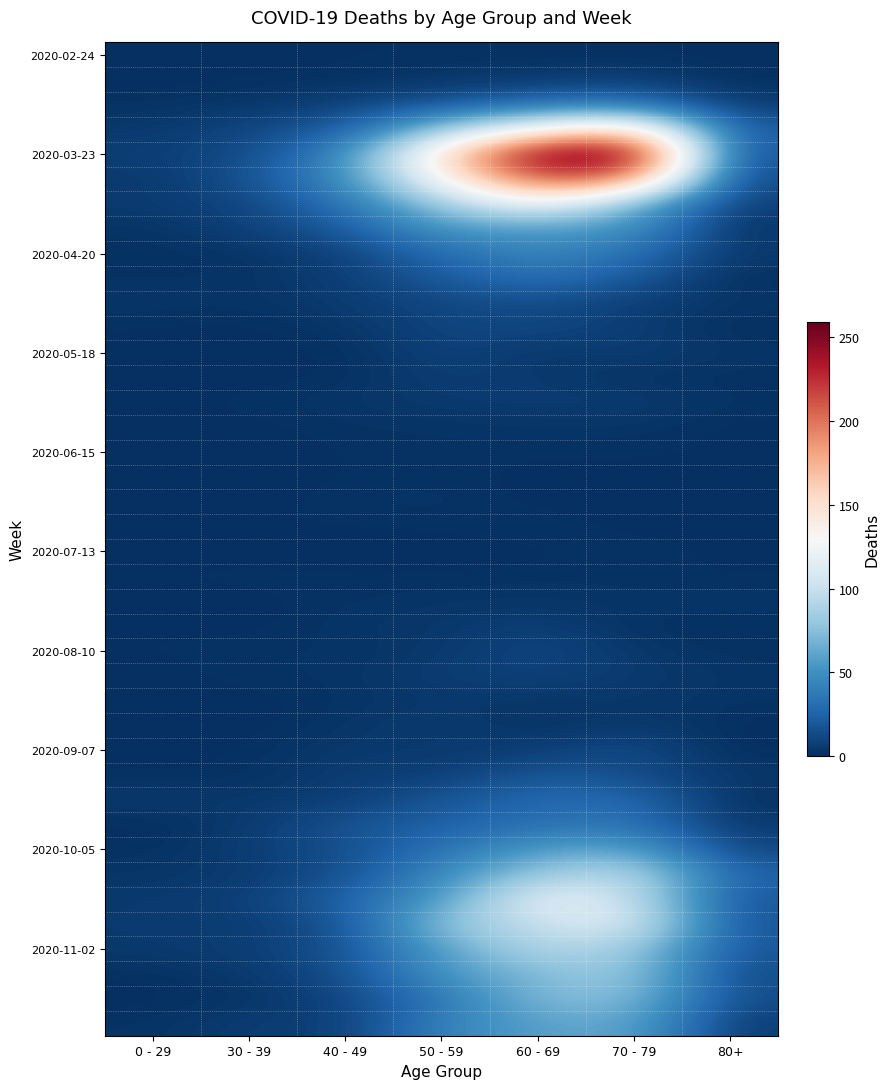

What is the total value across all series at 0 - 29?

65